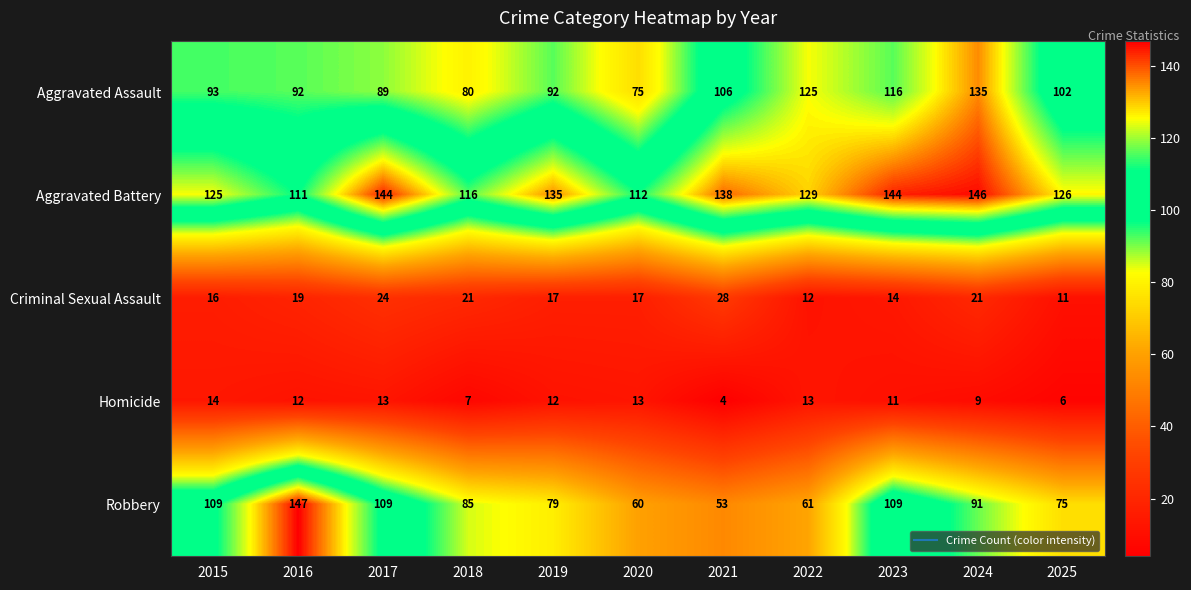

List the series in order of their peak value, highest first.

Robbery, Aggravated Battery, Aggravated Assault, Criminal Sexual Assault, Homicide